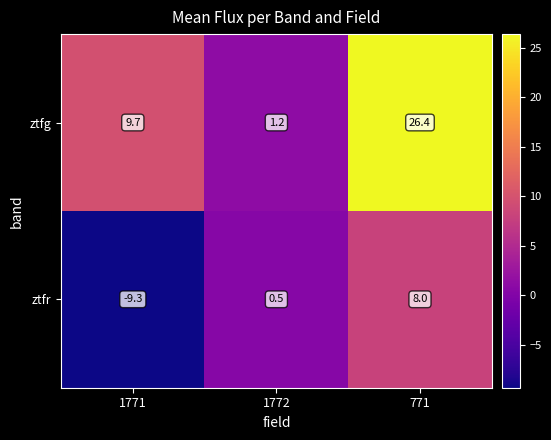

Is it true that ztfr equals 0.2 at 1772?

False